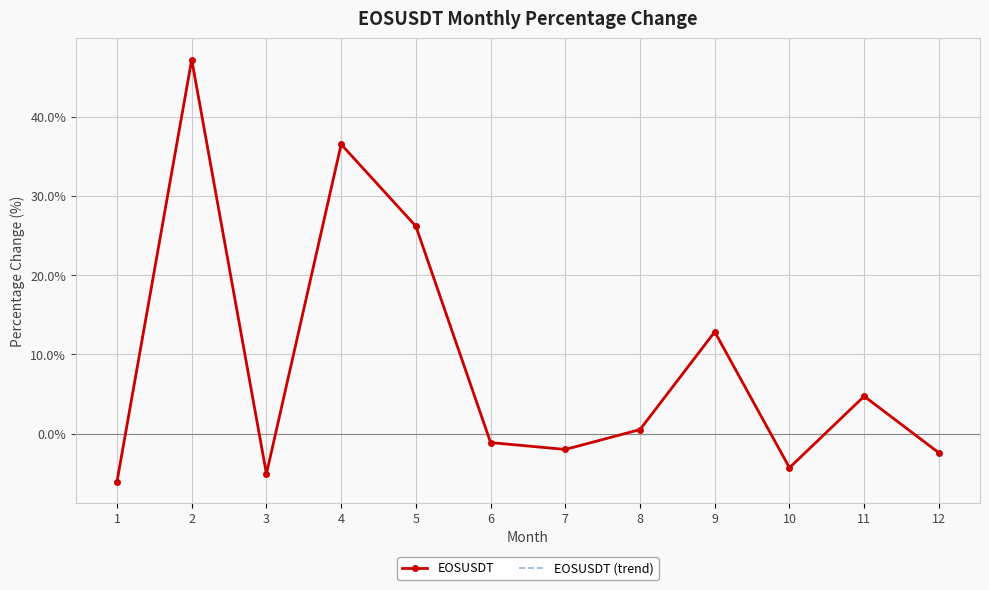

Where is the first local minimum for EOSUSDT?

3